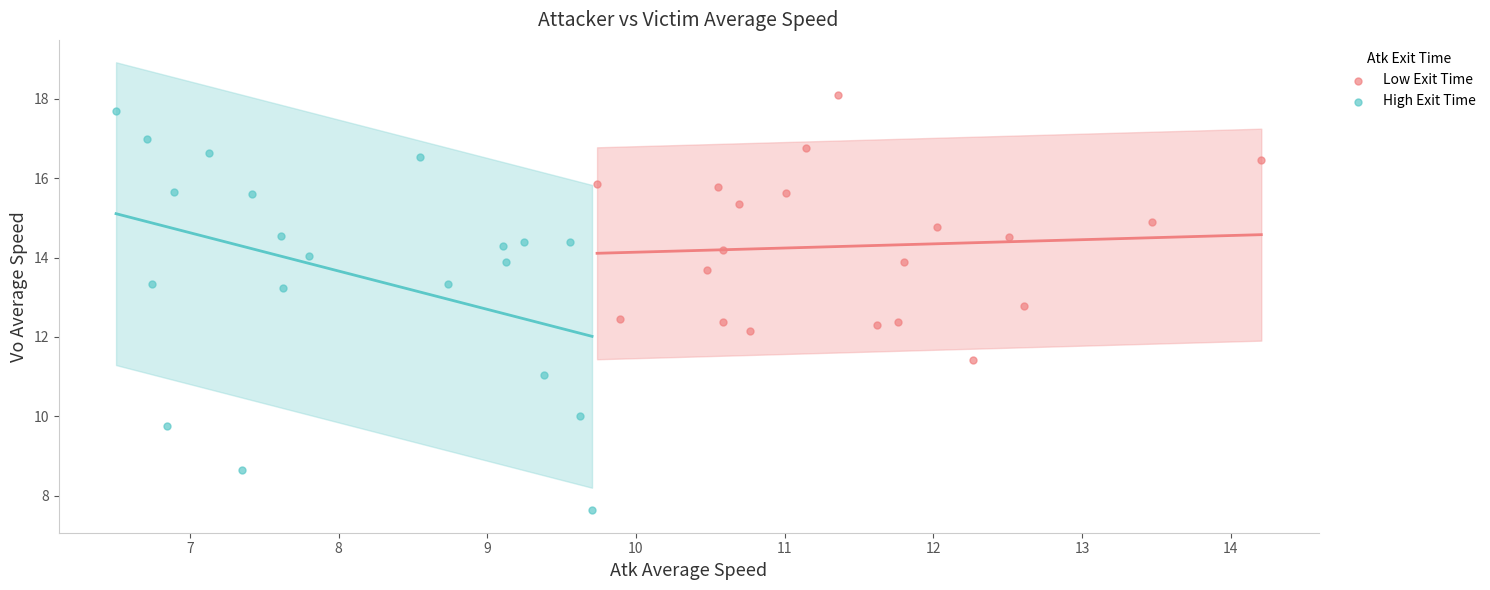

What are all the series names shown in the legend?

Low Exit Time, High Exit Time